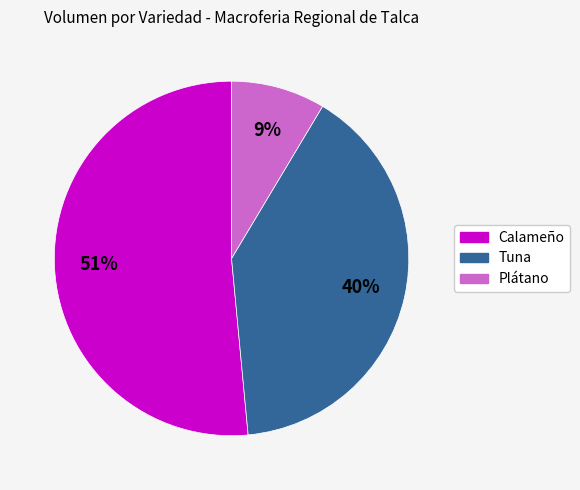

To the nearest percent, what is the average slice percentage?

33%